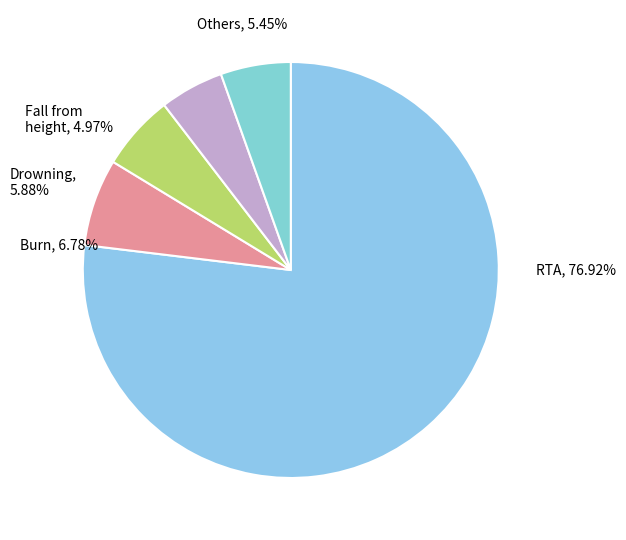

Combined, do 8 and 8 account for over 50%?

No